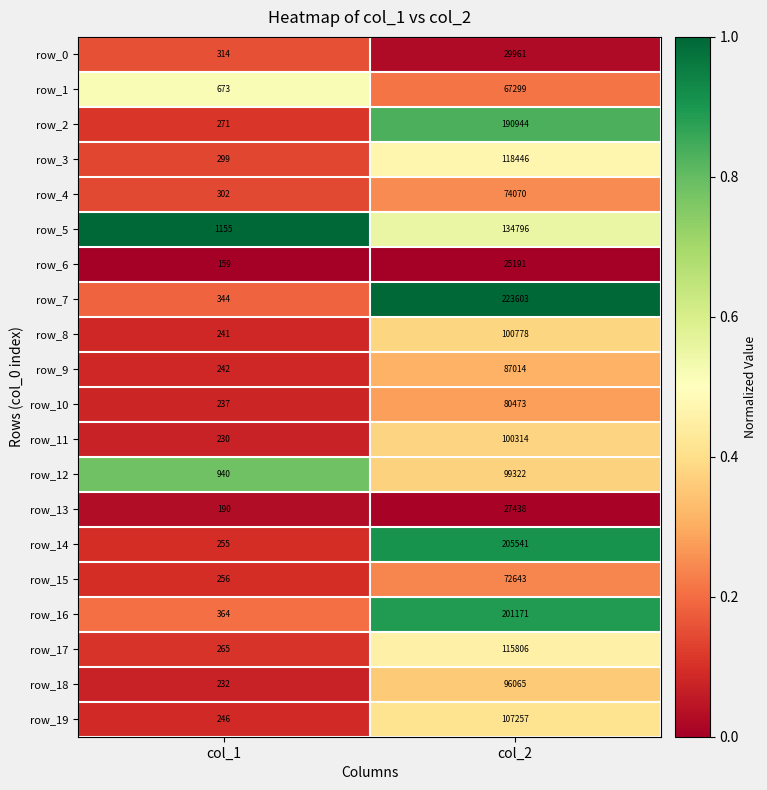

Is the value of row_3 at col_1 greater than the value of row_13 at col_1?

Yes